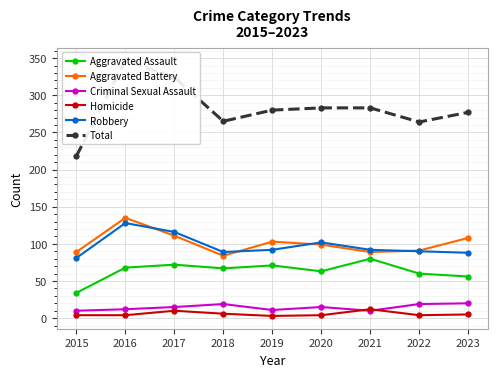

At which label is Criminal Sexual Assault closest to 15?

2017